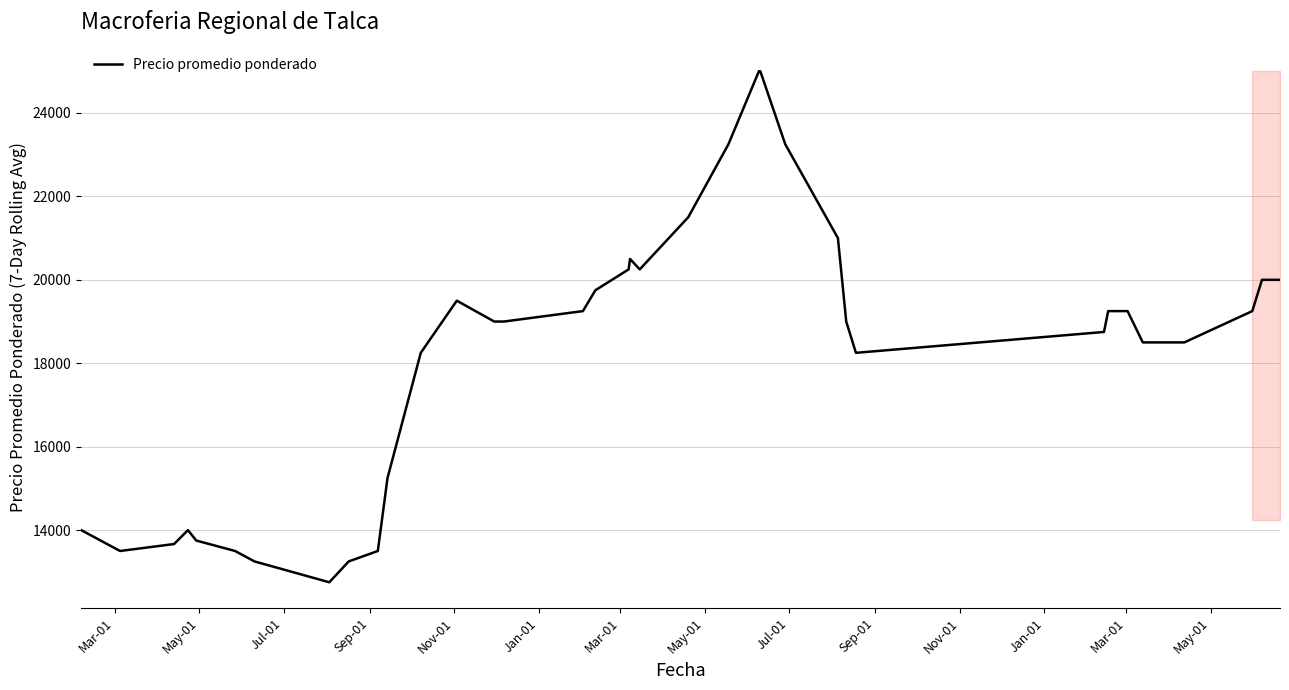

What is the maximum value shown in the chart?

25000.0